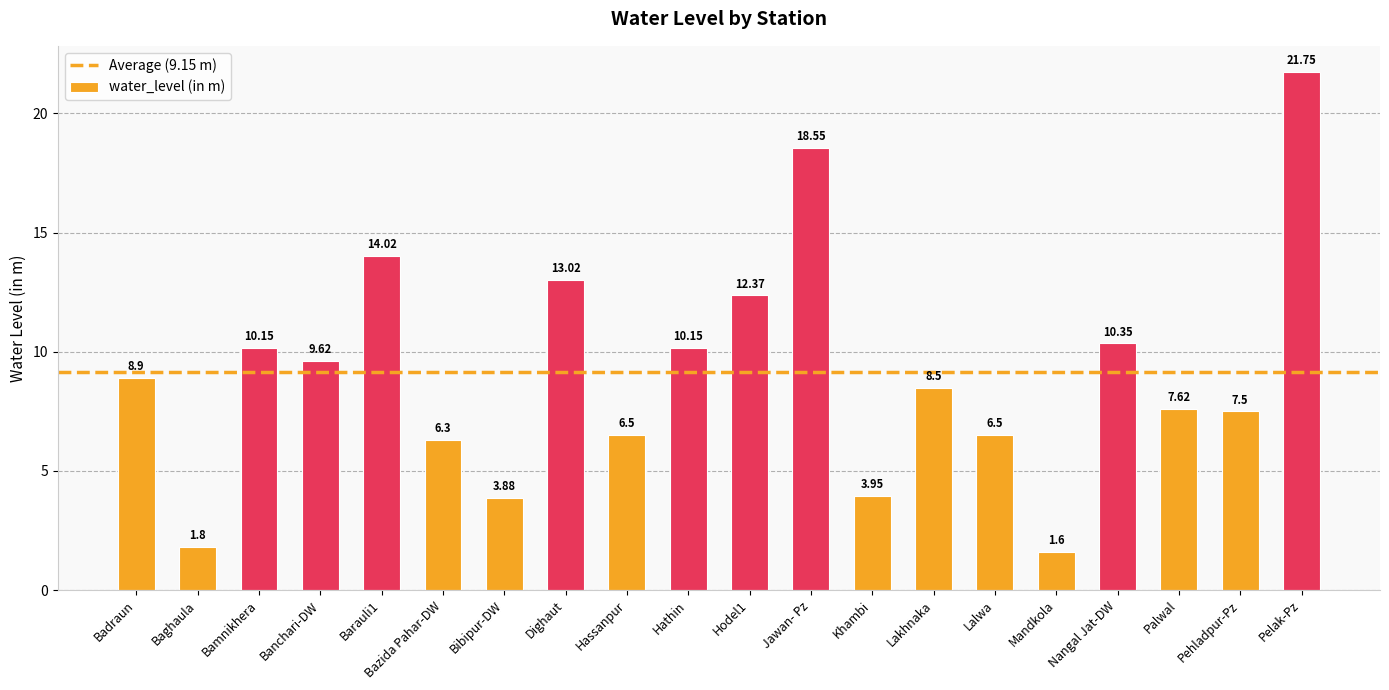

Read the value at Mandkola.

1.6